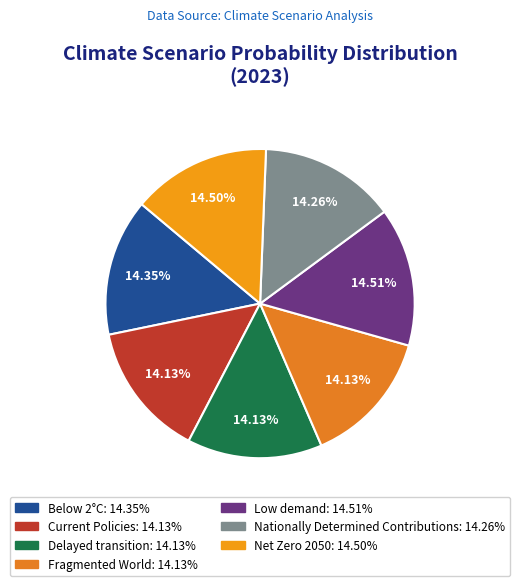

Which slice is the smallest?

Fragmented World